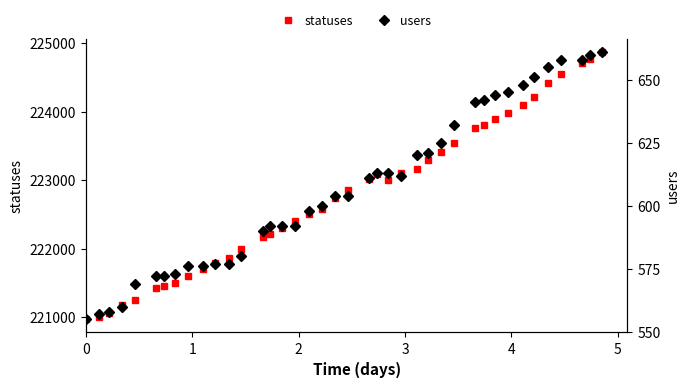

True or false: users and statuses cross at least once.

False